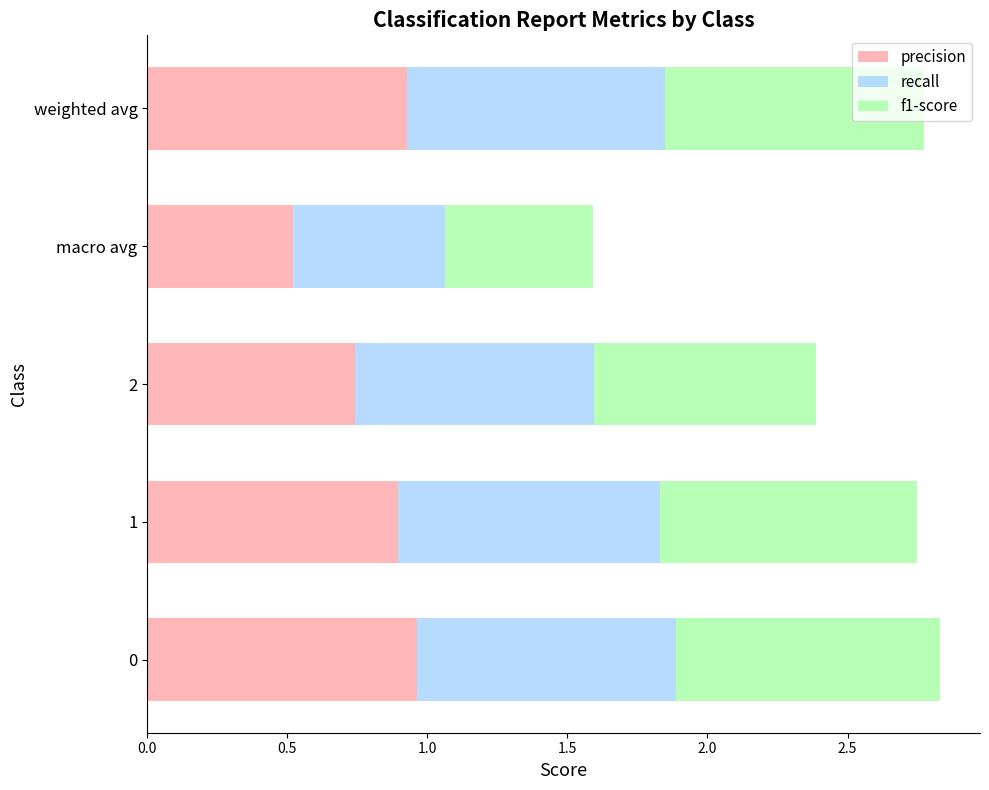

Which category has the lowest value in the precision series?

macro avg